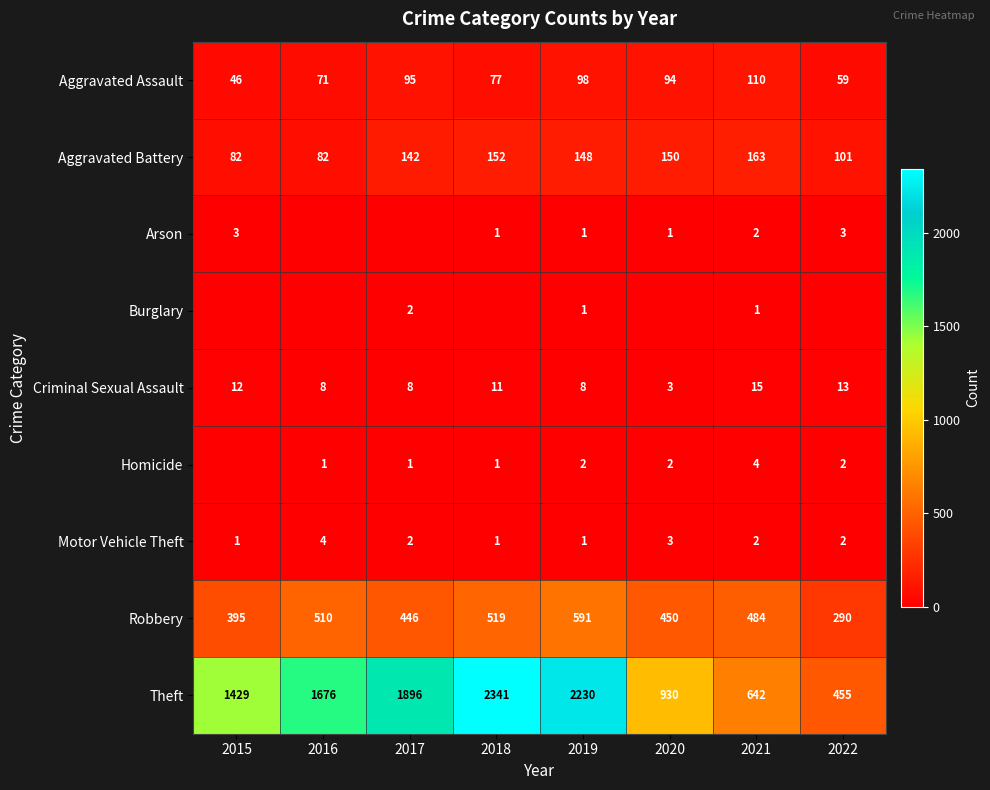

Between 2017 and 2016, which is larger?

2017